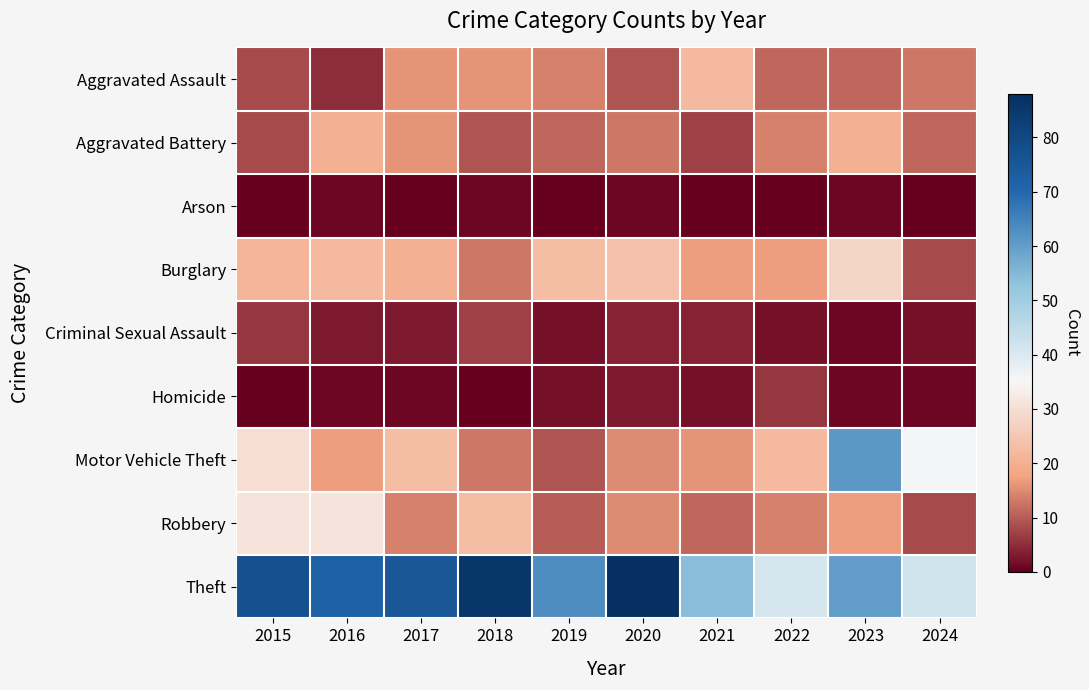

Which has a higher value, 2022 or 2020?

2022